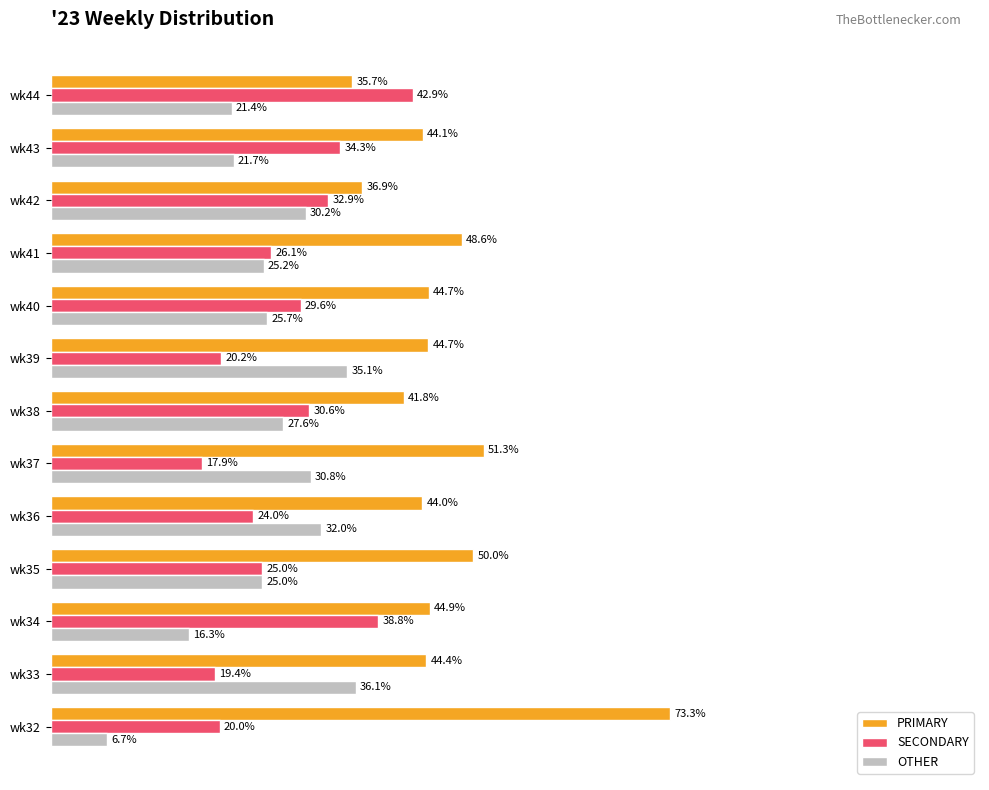

List the series in order of their peak value, highest first.

PRIMARY, SECONDARY, OTHER